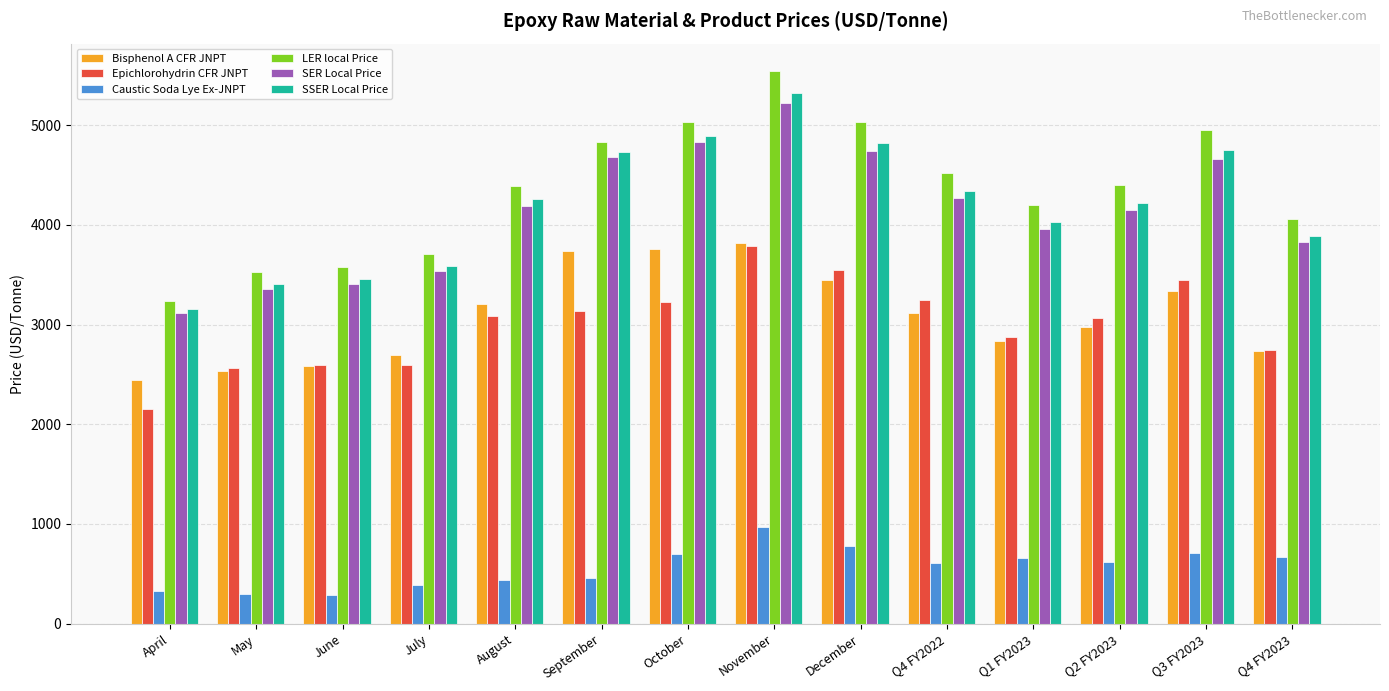

How many bars are there in total?

84